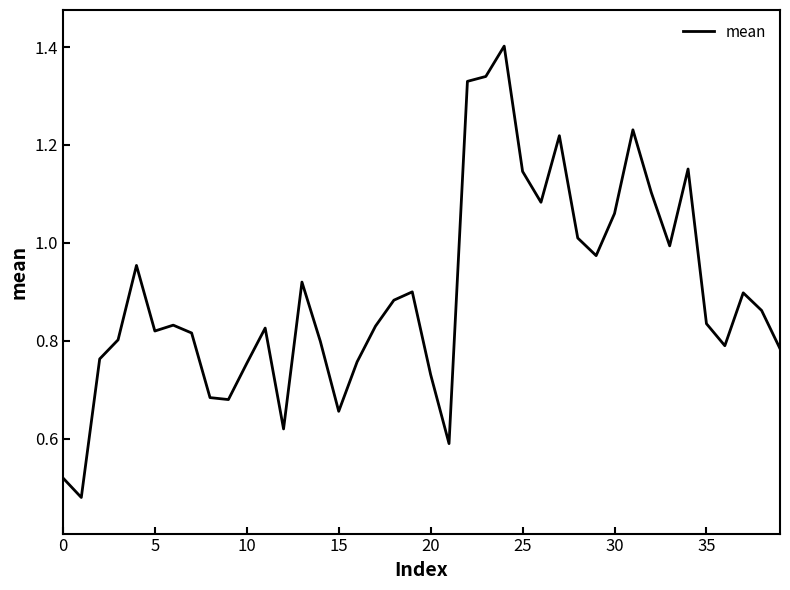

What is the greatest value displayed?

1.4